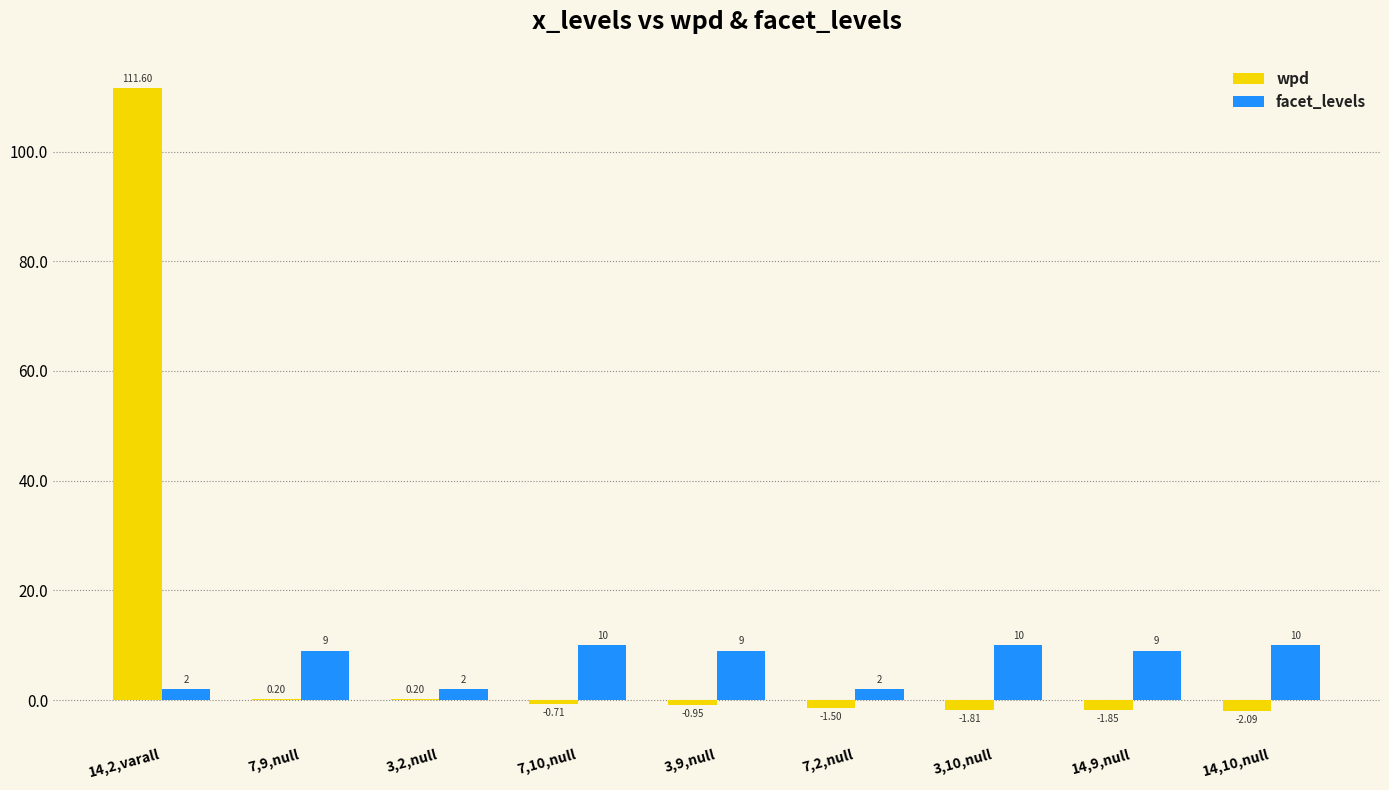

Which series has the largest total across all categories?

wpd